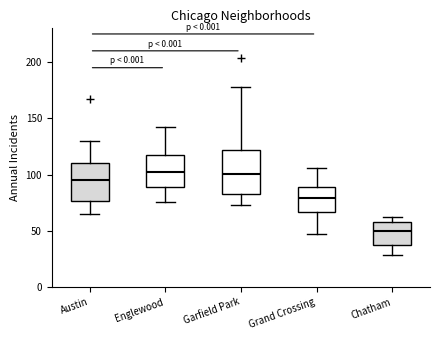

Reading left to right, transcribe this box plot: for each box, give where its median line is, the range the box spans, and where its two whiskers end, as read against the y-axis. The values are not printed on the chart, so give them approximately, as read against the axis.

Austin: median 95, box 75 to 110, whiskers 65 to 130
Englewood: median 105, box 90 to 120, whiskers 75 to 140
Garfield Park: median 100, box 85 to 120, whiskers 75 to 180
Grand Crossing: median 80, box 65 to 90, whiskers 45 to 105
Chatham: median 50, box 40 to 60, whiskers 30 to 60 (just above the box's upper edge)